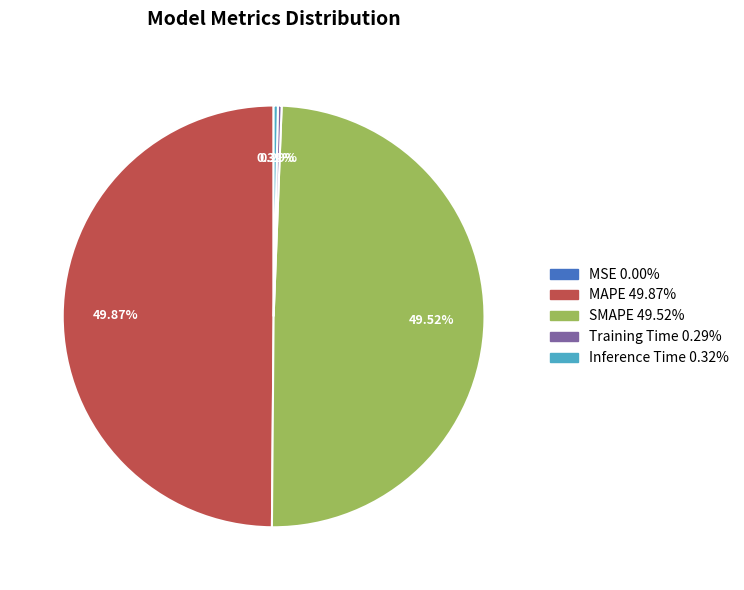

Is SMAPE the majority of the pie?

No